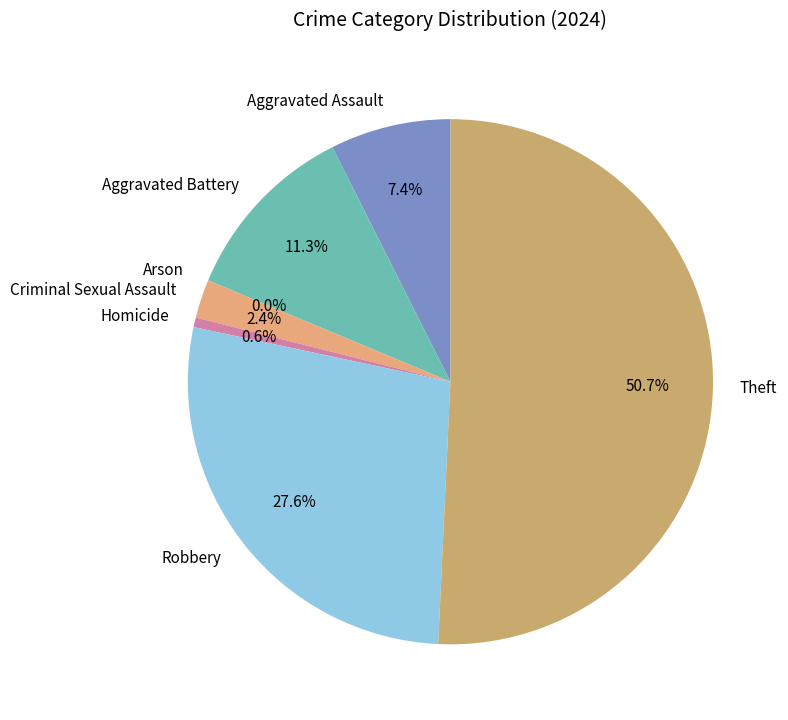

Does any single category account for the majority?

Yes